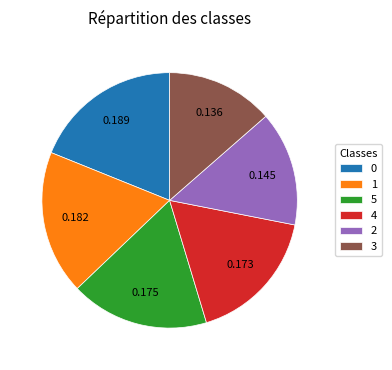

Does 4 represent more than half of the total?

No